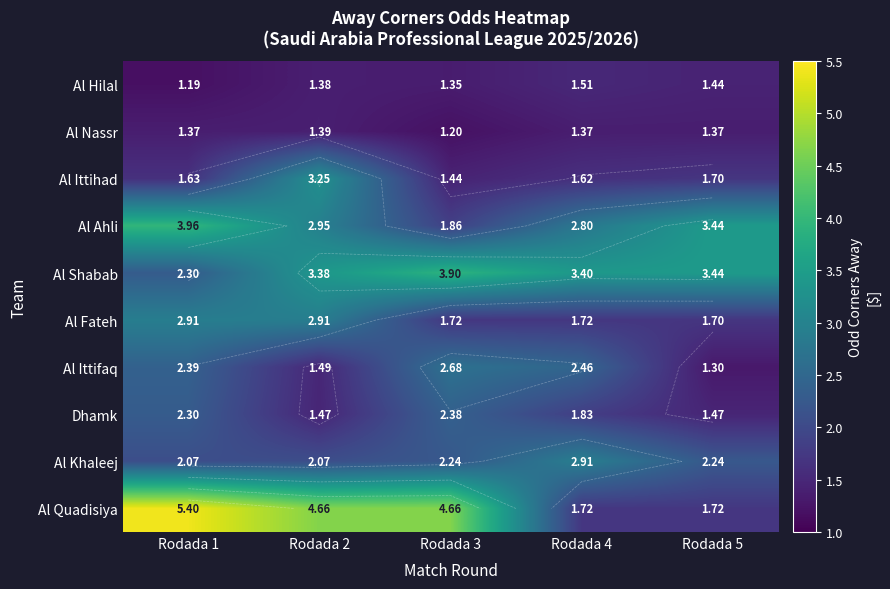

What is the smallest value displayed?

1.2